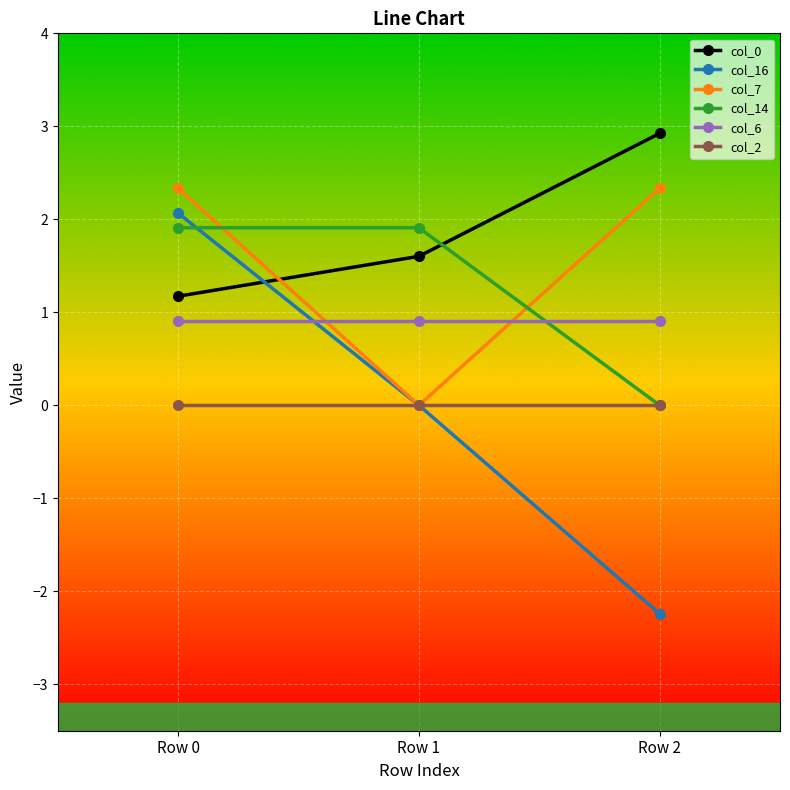

At which label is col_0 closest to 2?

Row 1